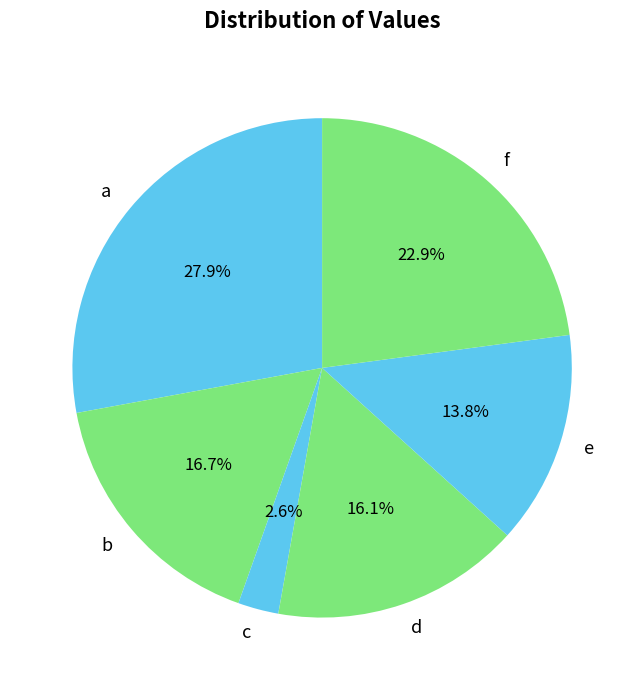

What portion of the pie excludes d?

83.9%